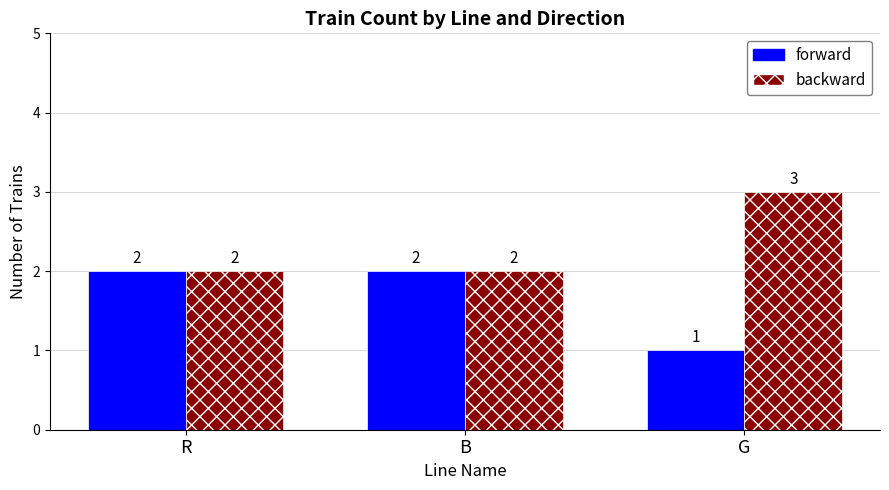

Reading left to right, extract all data points from this chart.

forward: R=2	B=2	G=1
backward: R=2	B=2	G=3